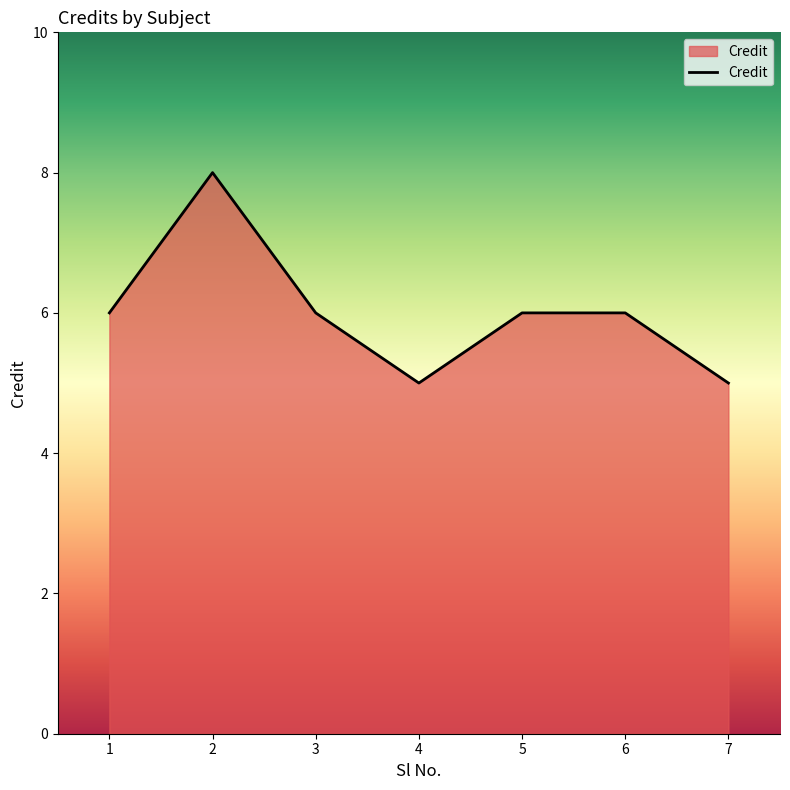

At which category does the data reach its first local valley?

4